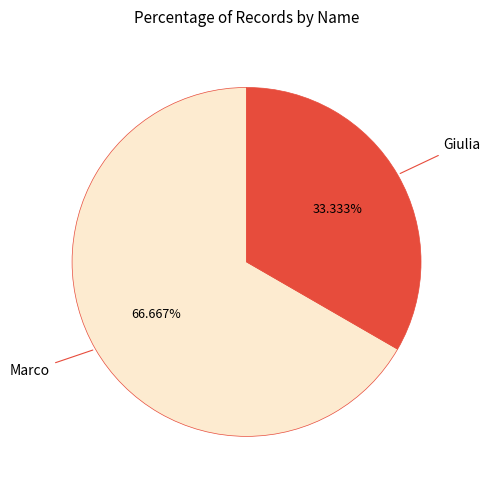

Do Giulia and Marco together represent more than half of the pie?

Yes